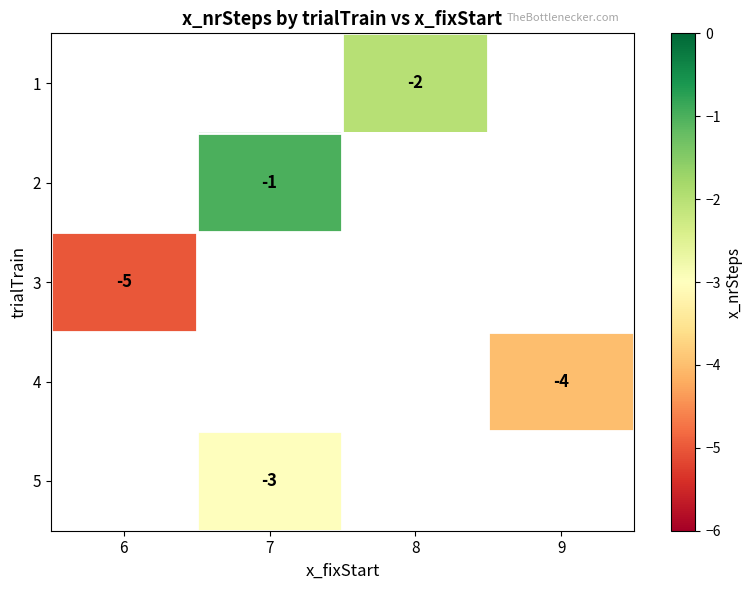

What is the maximum value shown in the chart?

-1.0